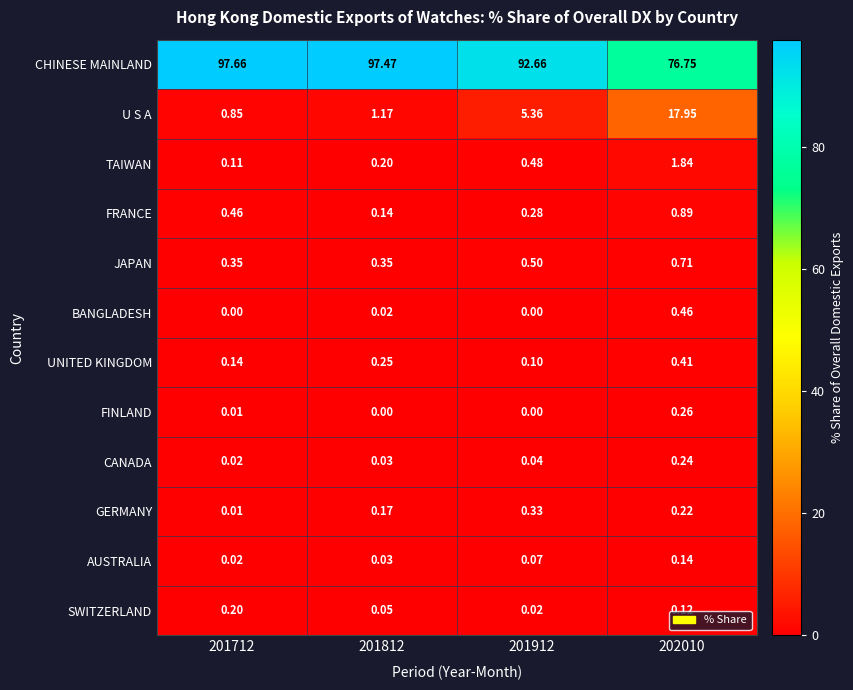

Which series changed the most between 201912 and 202010?

CHINESE MAINLAND